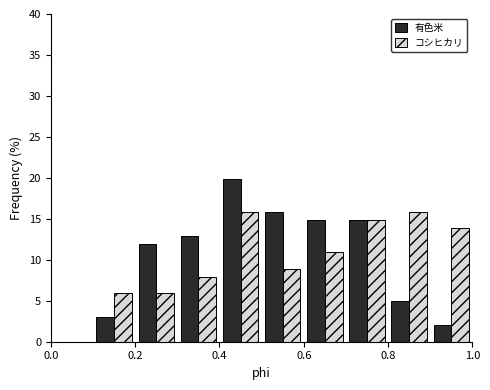

Reading left to right, list every range on the x-axis with the height of the bar of each series over it. The values are not printed on the chart, so give them approximately, as read against the axis.

0.0 to 0.1: 有色米=0	コシヒカリ=0
0.1 to 0.2: 有色米=3	コシヒカリ=6
0.2 to 0.3: 有色米=12	コシヒカリ=6
0.3 to 0.4: 有色米=13	コシヒカリ=8
0.4 to 0.5: 有色米=20	コシヒカリ=16
0.5 to 0.6: 有色米=16	コシヒカリ=9
0.6 to 0.7: 有色米=15	コシヒカリ=11
0.7 to 0.8: 有色米=15	コシヒカリ=15
0.8 to 0.9: 有色米=5	コシヒカリ=16
0.9 to 1.0: 有色米=2	コシヒカリ=14